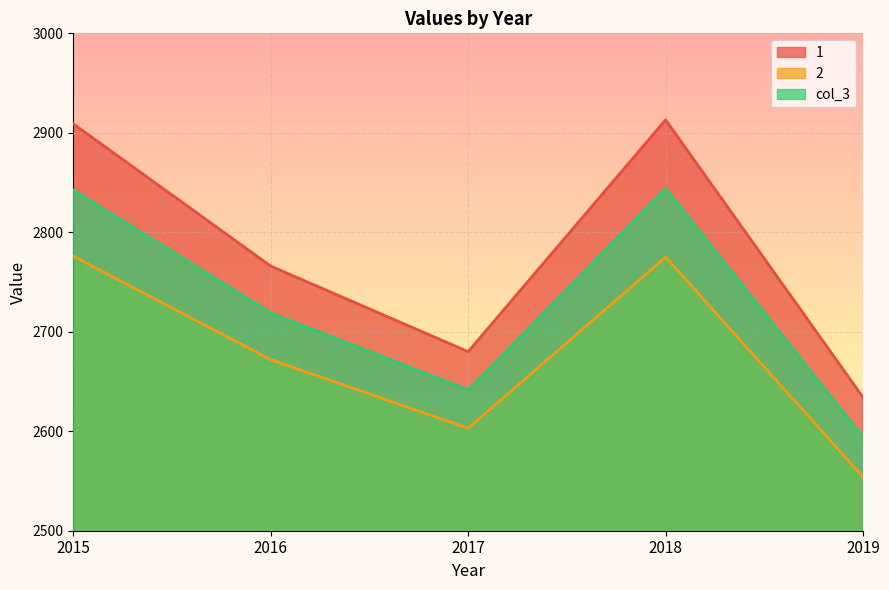

True or false: 1 and 2 intersect in this chart.

False